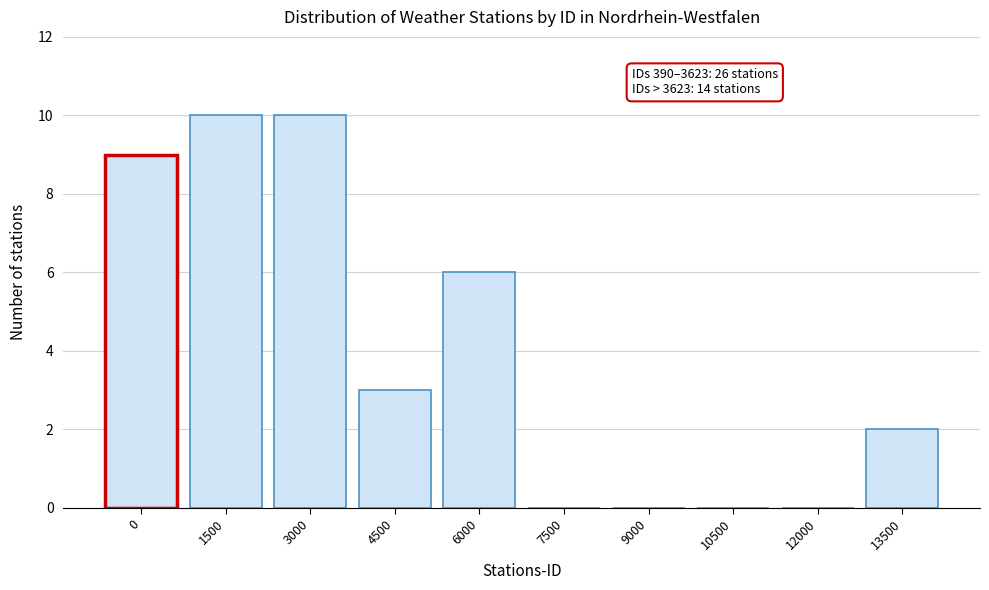

Reading left to right, list all the values displayed in this chart.

0=9	1500=10	3000=10	4500=3	6000=6	7500=0	9000=0	10500=0	12000=0	13500=2